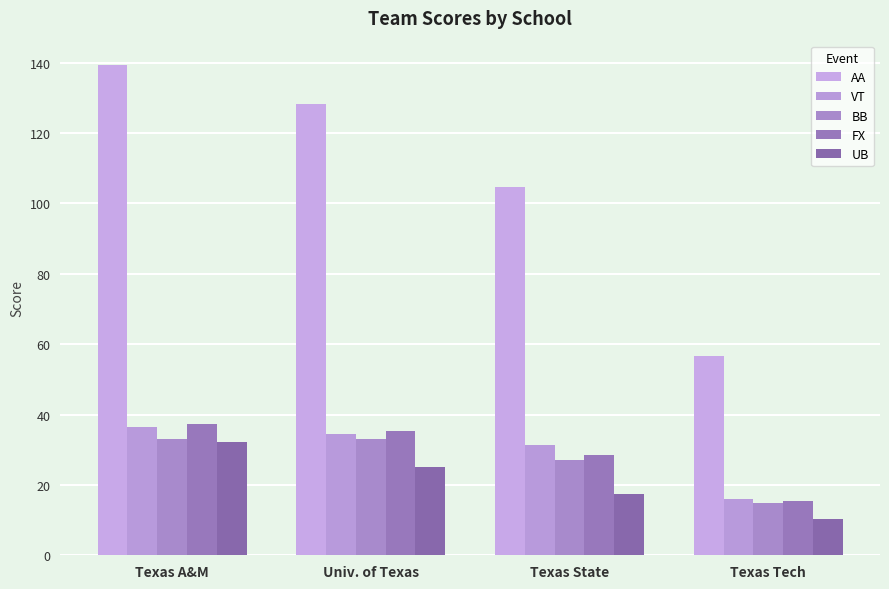

What is the difference between the second highest and minimum values in the AA series?

71.5